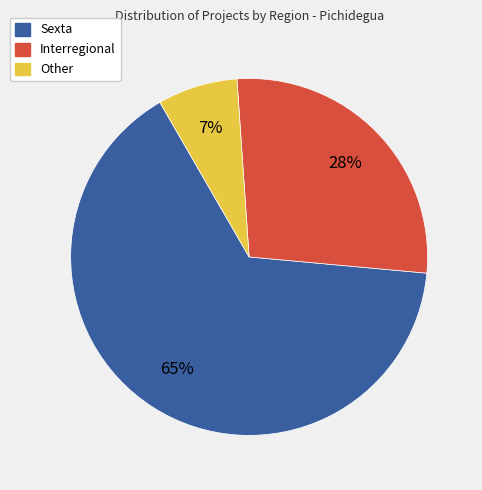

Rank the categories by value from lowest to highest.

Other, Interregional, Sexta